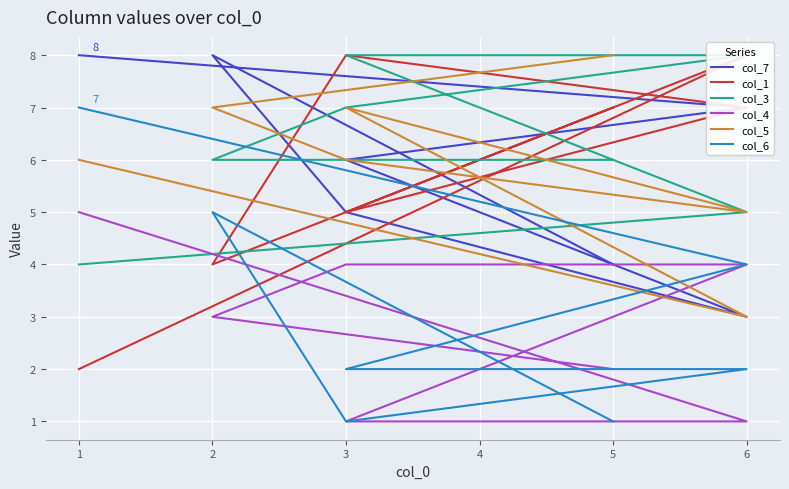

What is the sum of all col_4 values?

20